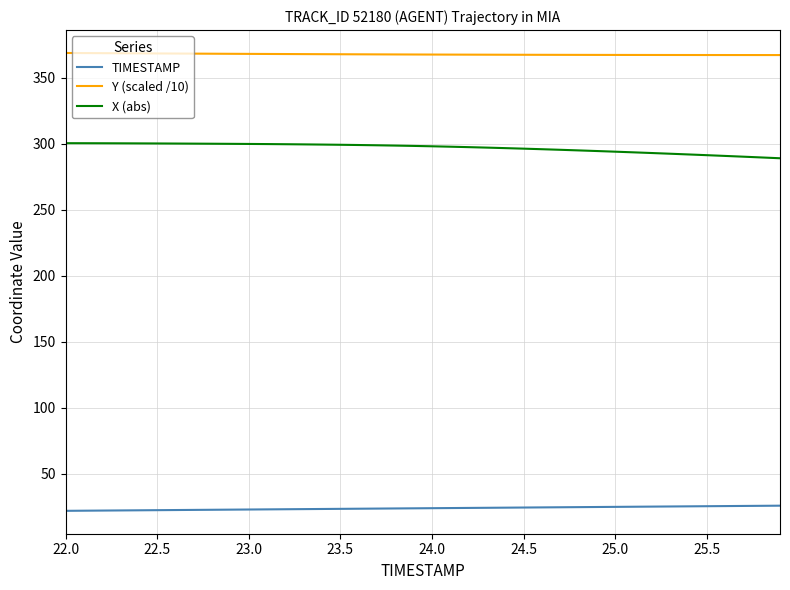

Rank the series by their average value, from lowest to highest.

TIMESTAMP, X (abs), Y (scaled /10)